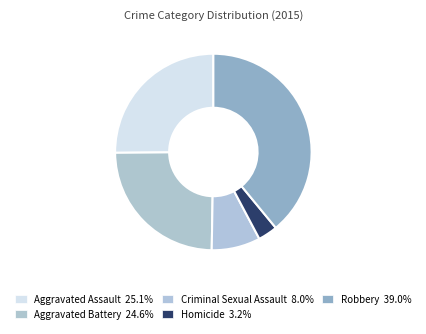

The Aggravated Assault slice represents 18% of the pie. True or false?

False